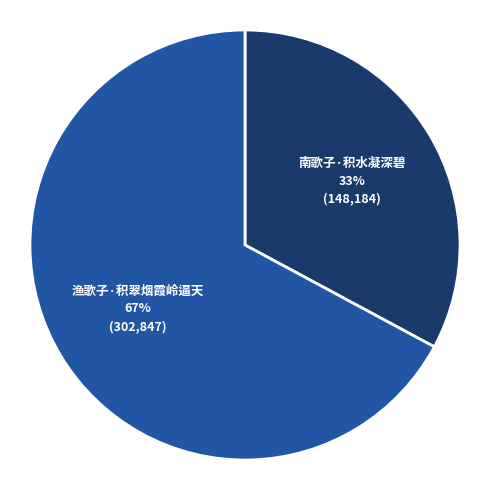

To the nearest percent, what is the combined percentage of 渔歌子·积翠烟霞岭逼天 and 南歌子·积水凝深碧?

100%